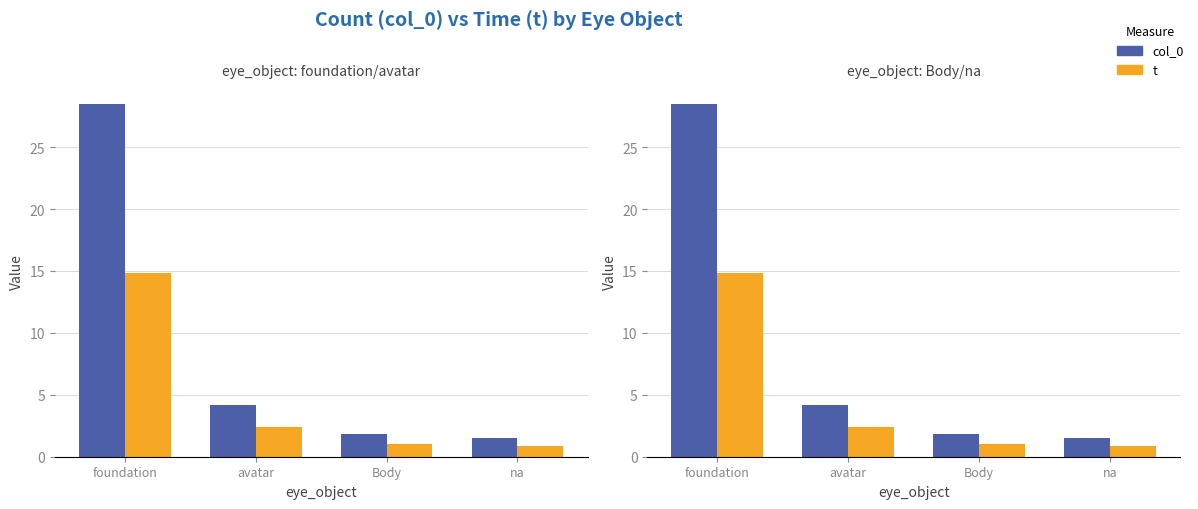

What position from the right is avatar?

3